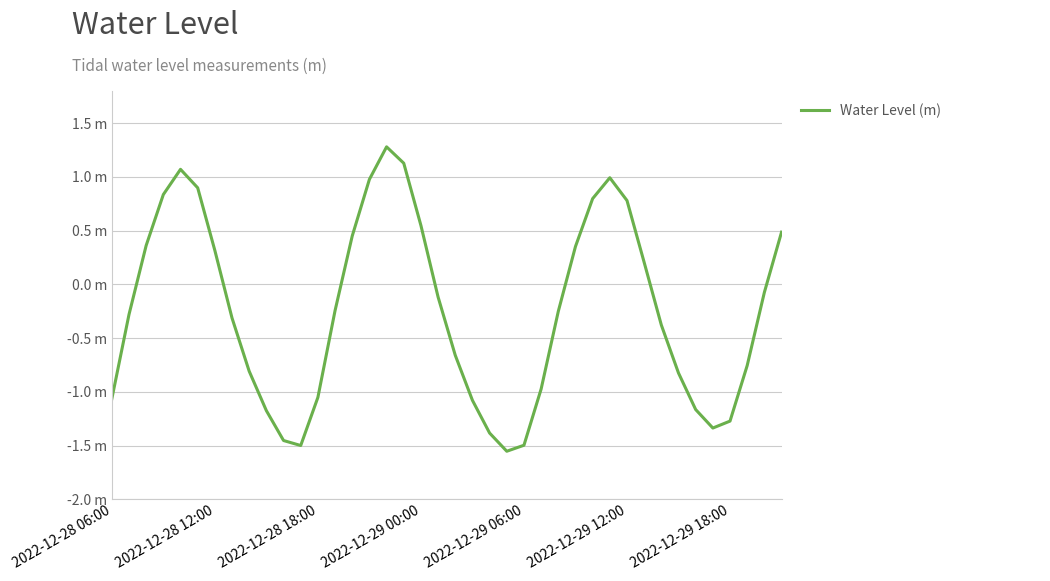

Does the chart have visible grid lines?

Yes